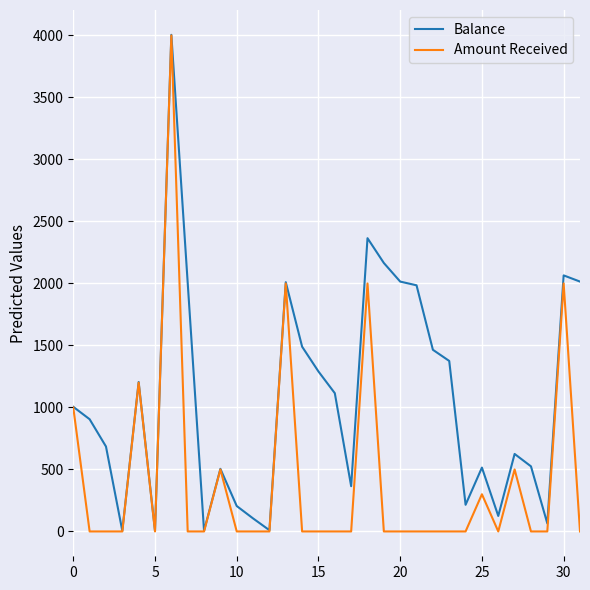

Rank the series by their average value, from lowest to highest.

Amount Received, Balance